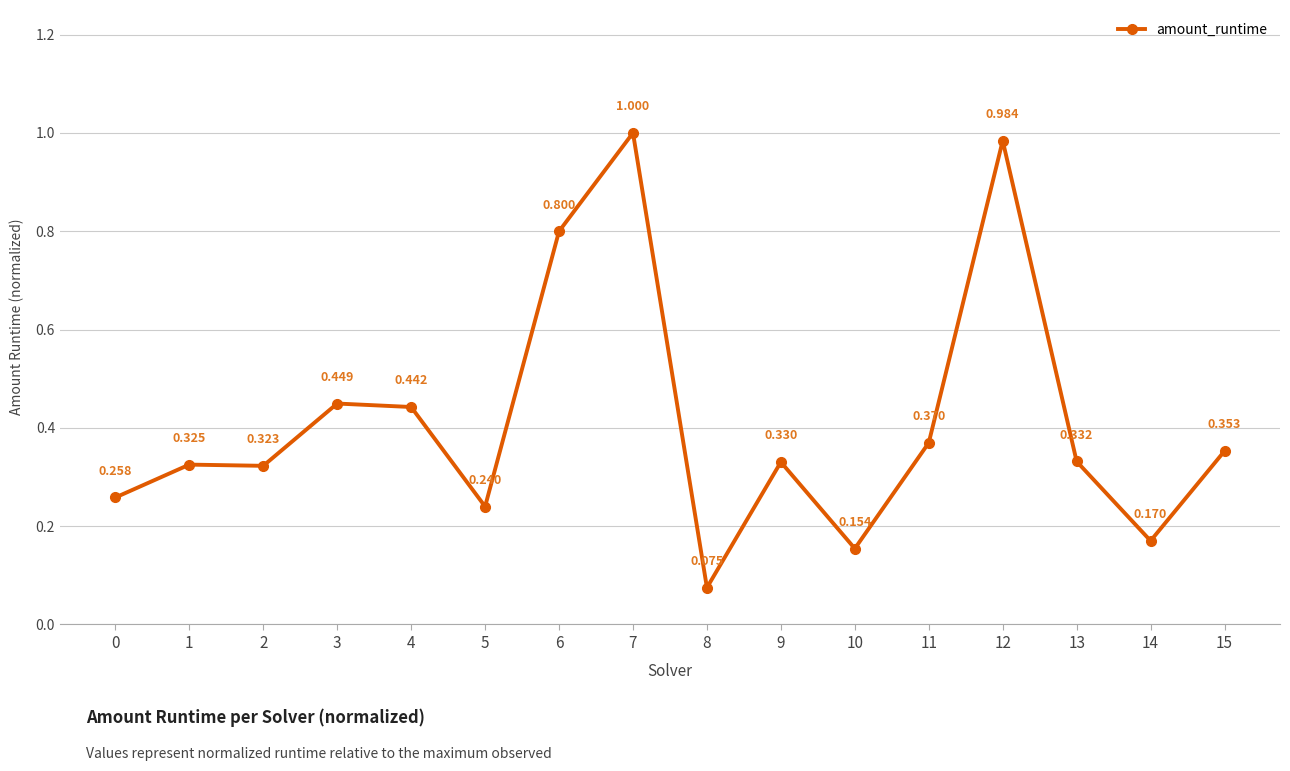

What is the sum of the values at 4 and 10?

0.6